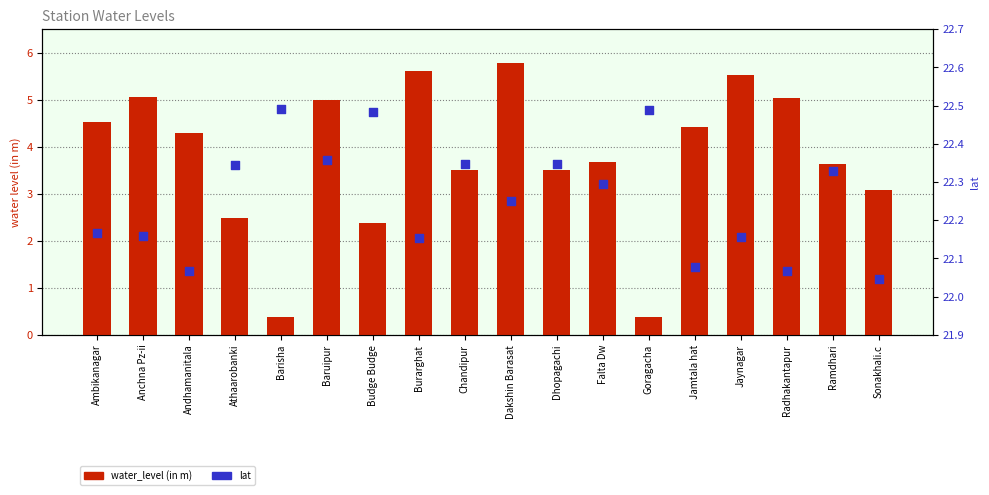

What are all the series names shown in the legend?

water_level (in m), lat